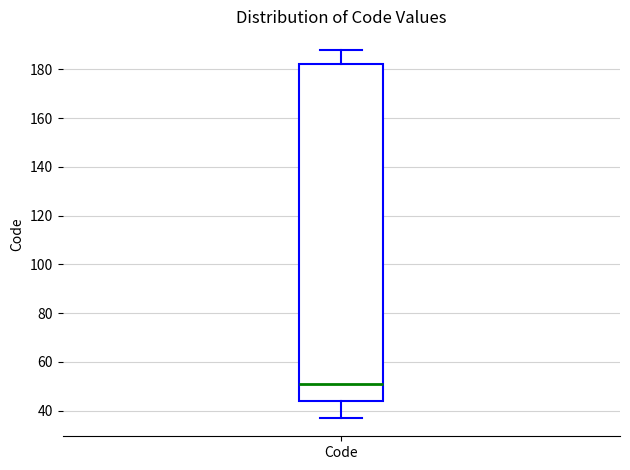

Where does the median line of the box for Code sit on the y-axis? The values are not printed on the chart, so give them approximately, as read against the axis.

52